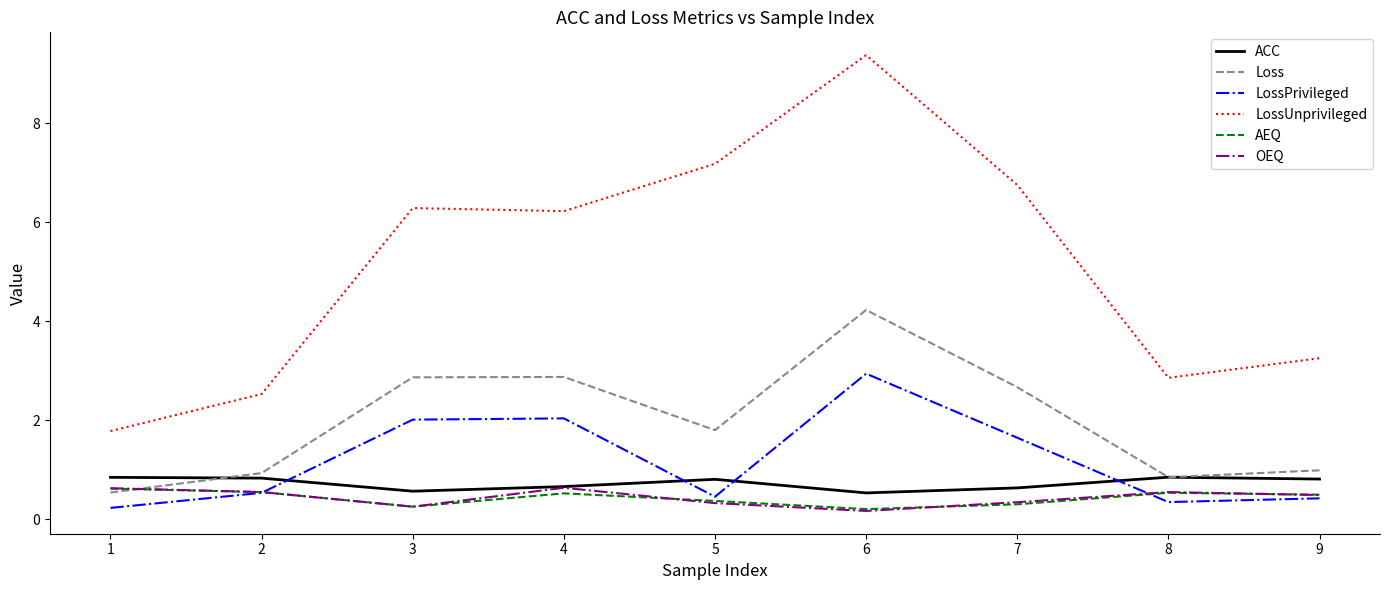

The value of Loss at 7 is 2.7. True or false?

True